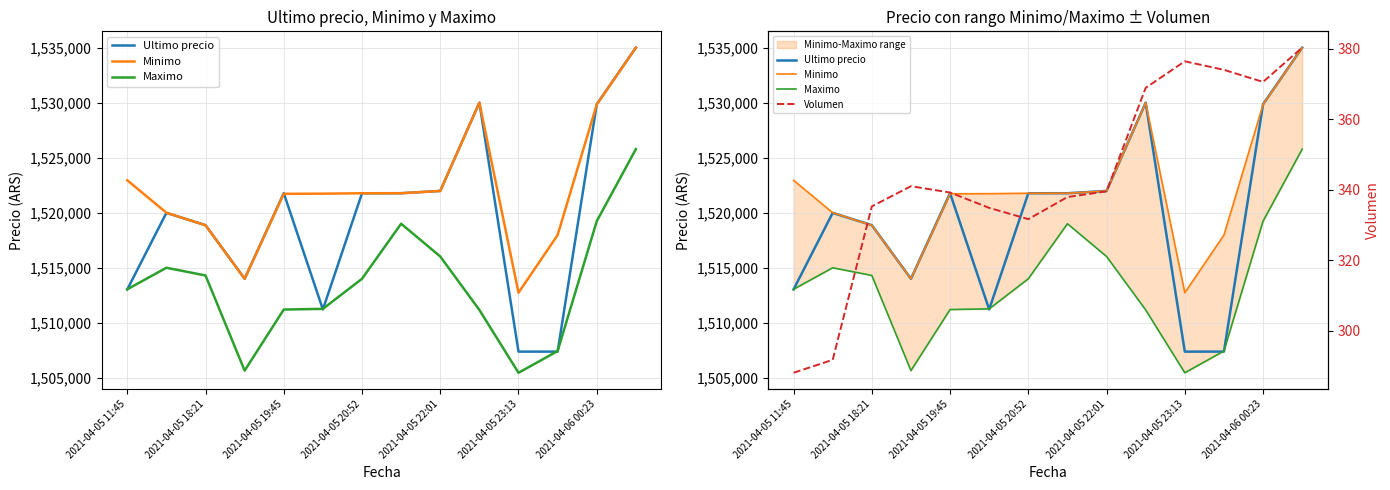

In Maximo, how many points are higher than both neighbors (excluding endpoints)?

2